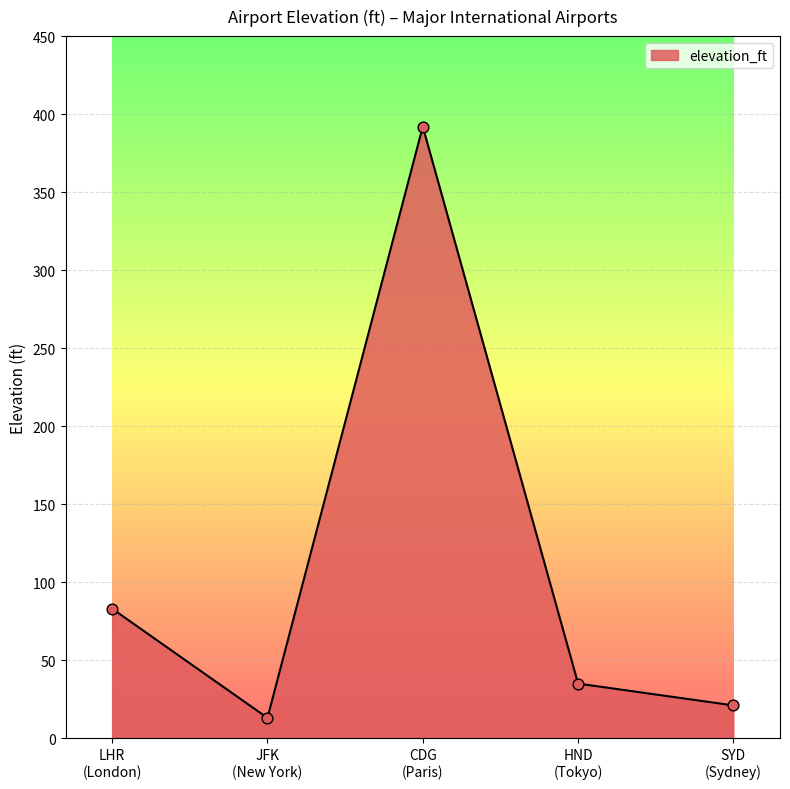

What is the change in value from CDG
(Paris) to HND
(Tokyo)?

-357